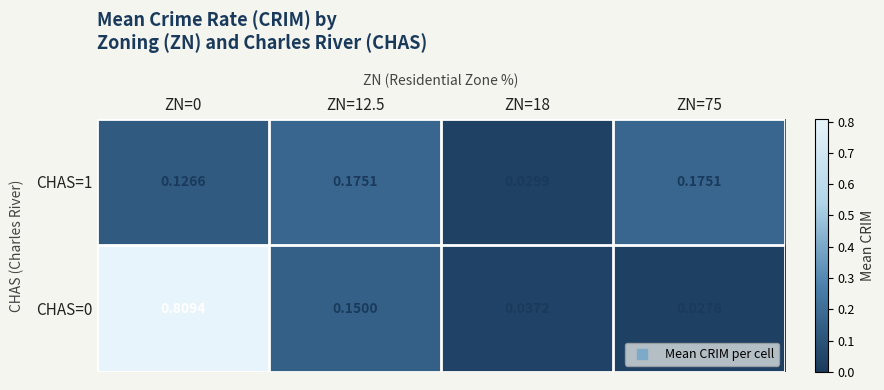

Is the value of CHAS=0 at ZN=75 greater than the value of CHAS=1 at ZN=18?

No